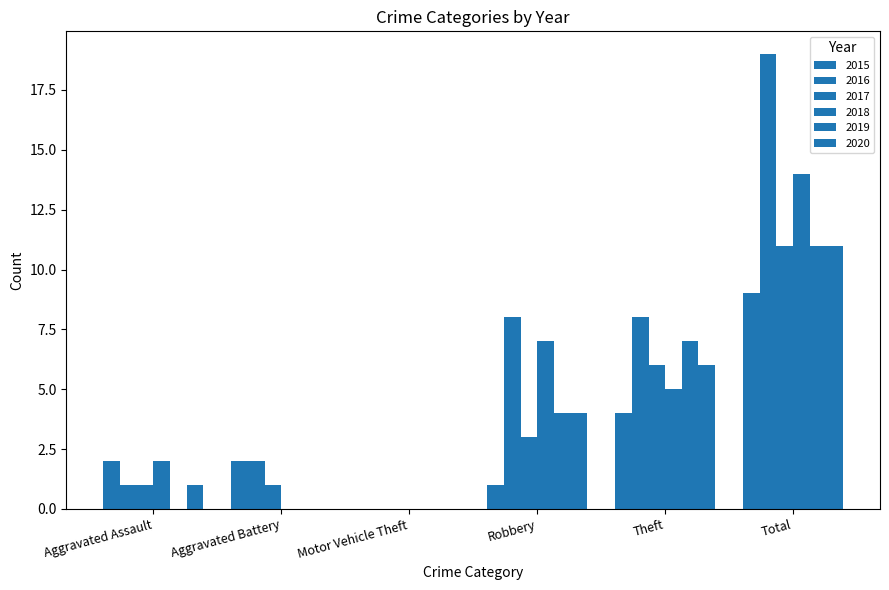

Which series has the largest range (max minus min)?

2016